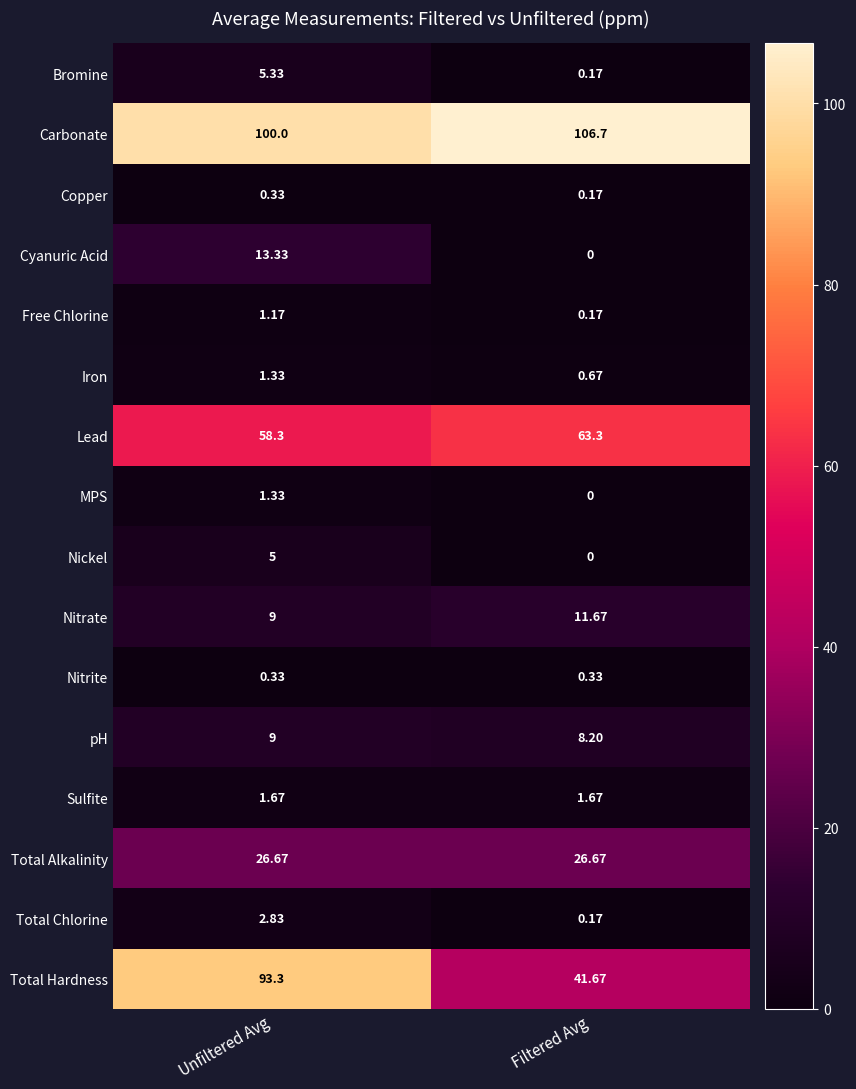

Which category has the highest value in the Nickel series?

Unfiltered Avg